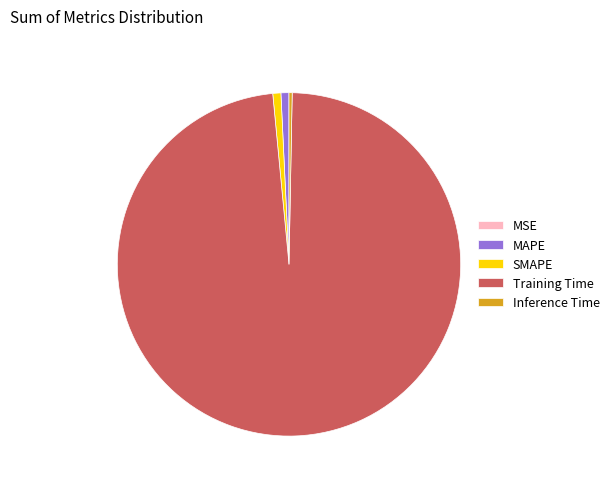

True or false: Inference Time accounts for 0% of the total.

True